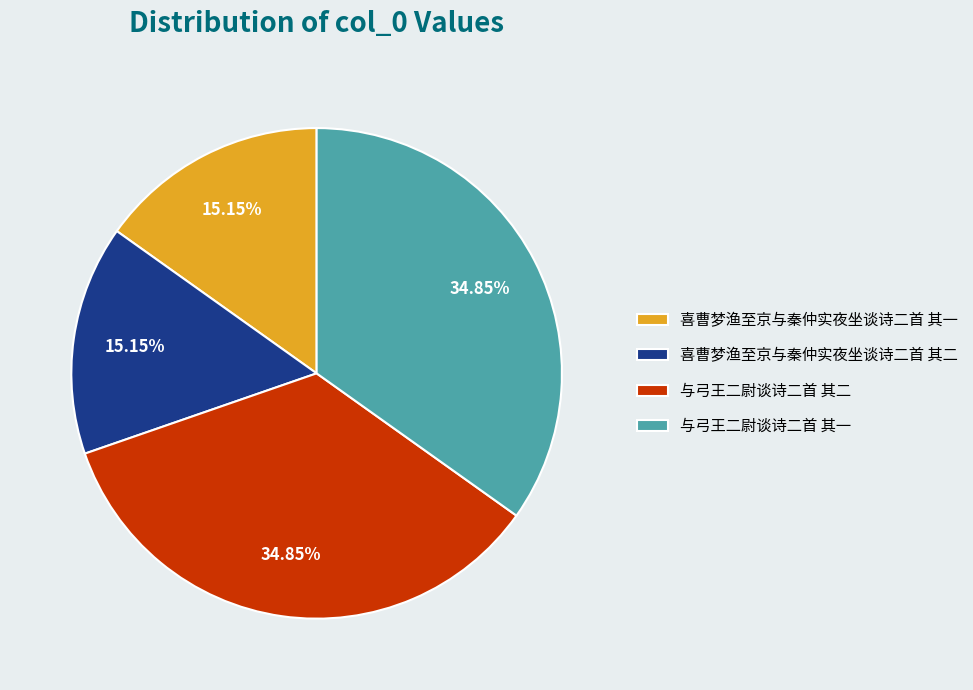

To the nearest percent, what is the difference between the largest and smallest slice percentages?

20%